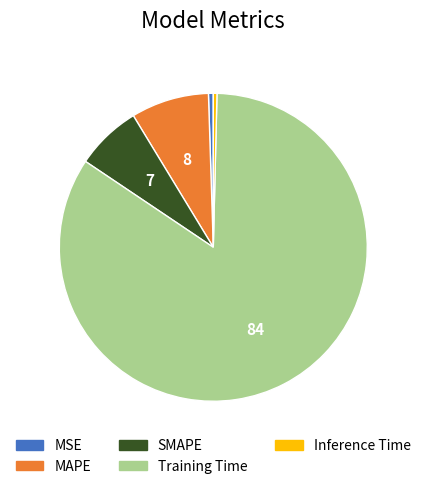

Does Inference Time represent more than half of the total?

No